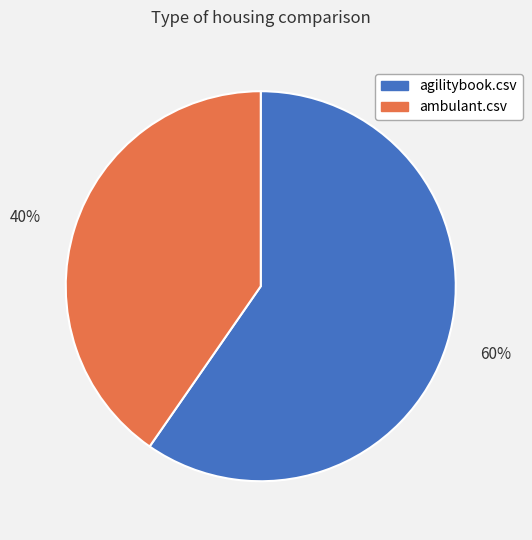

How many segments does this pie chart have?

2